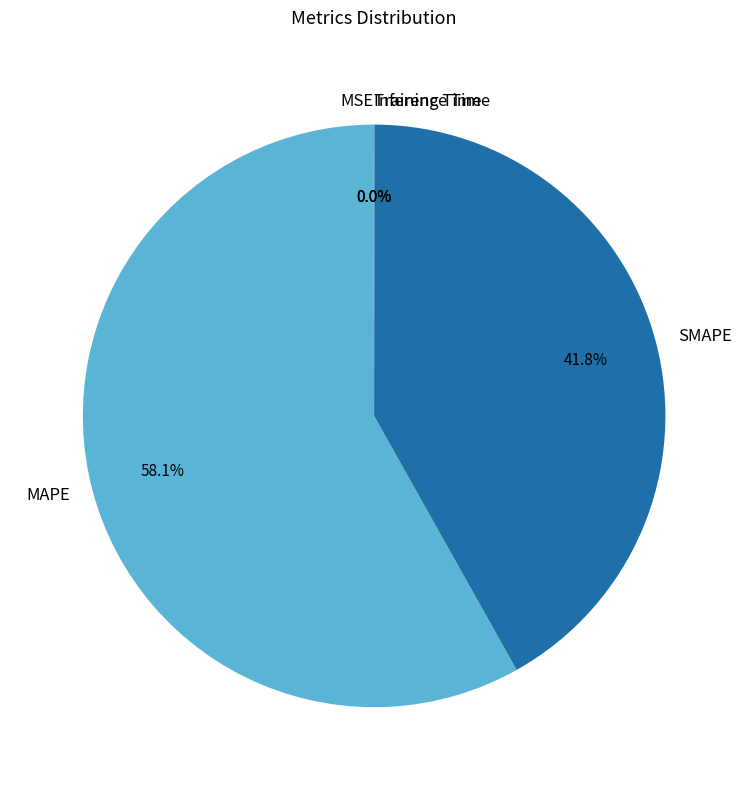

Which category accounts for the majority?

MAPE